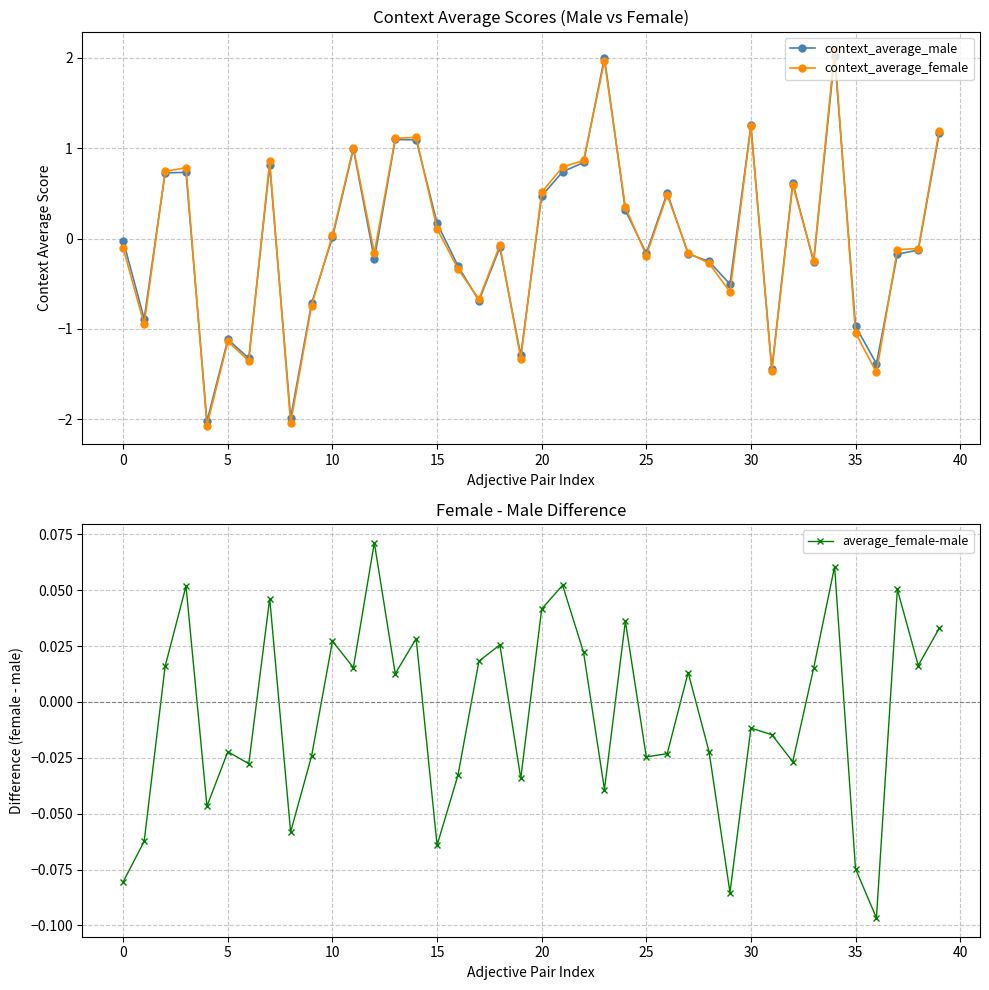

True or false: context_average_female has more than 0 interior local peaks.

True